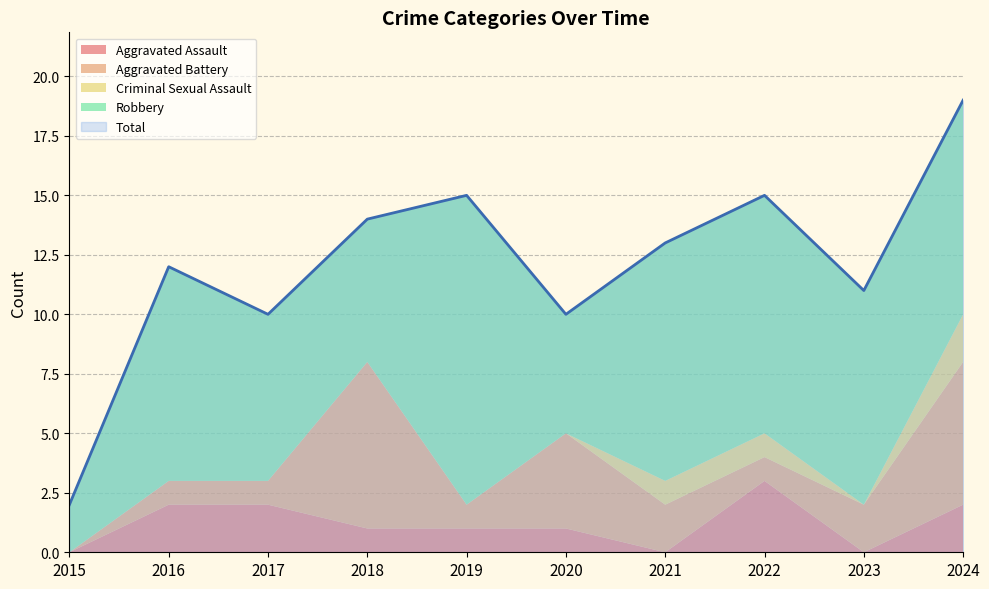

At which label does Total reach its peak?

2024